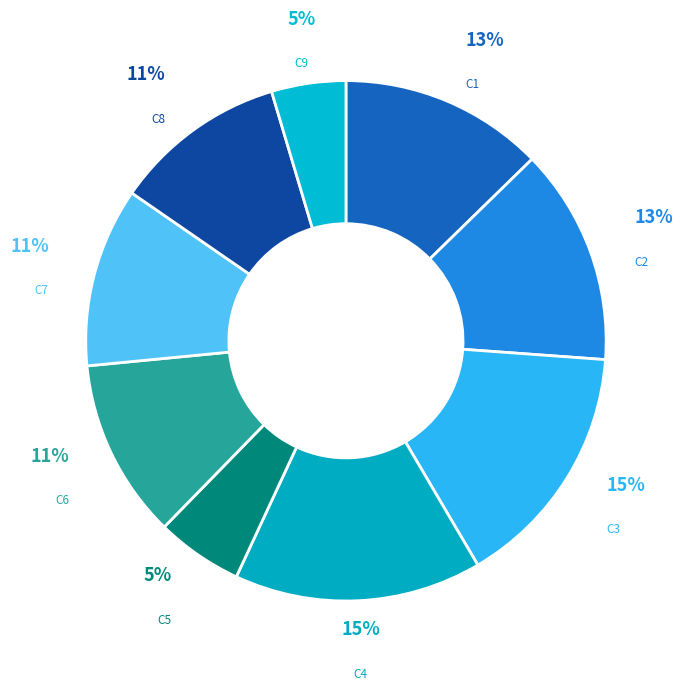

What percentage is the C4 slice, to the nearest percent?

15%